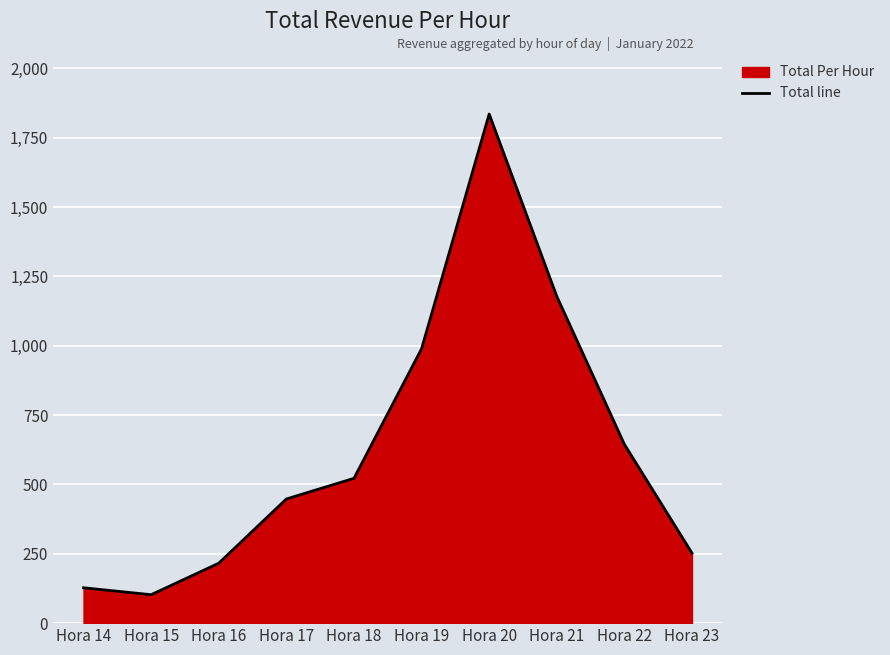

What is the value of the 3rd point from the left?

216.0